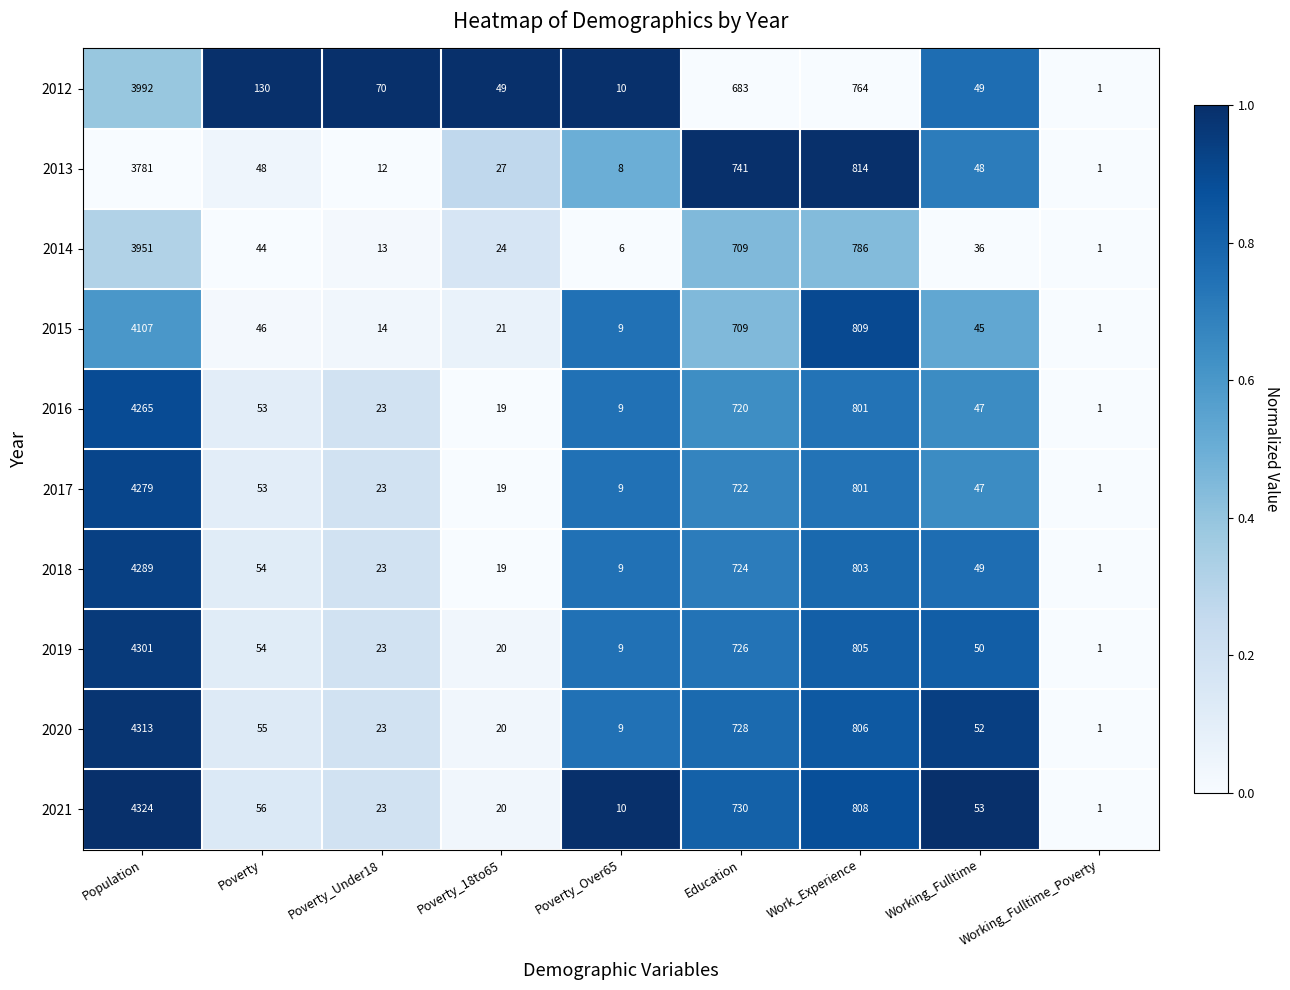

How many distinct data groups are displayed?

10